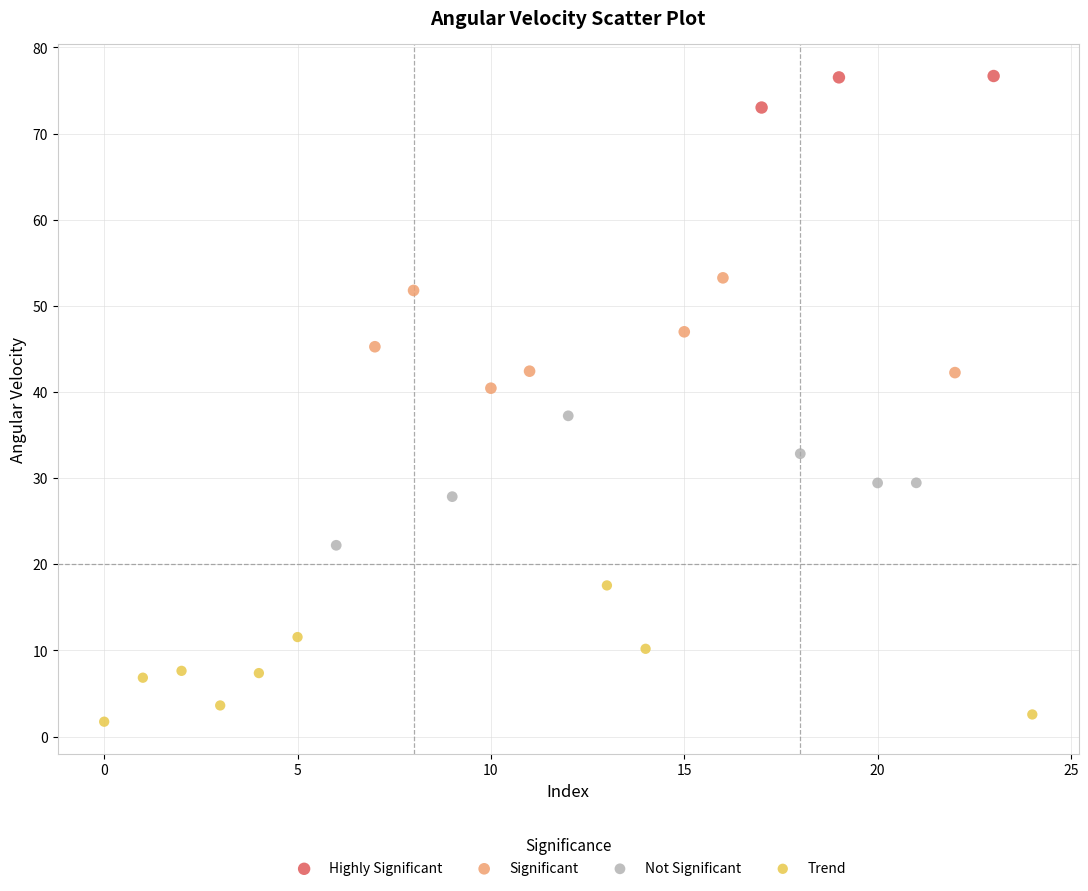

Which series contains the lowest Y value?

Trend